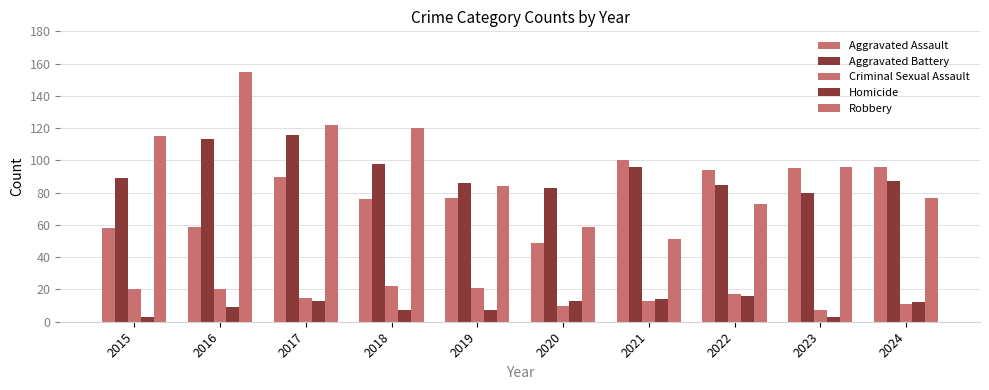

How many distinct data groups are displayed?

5